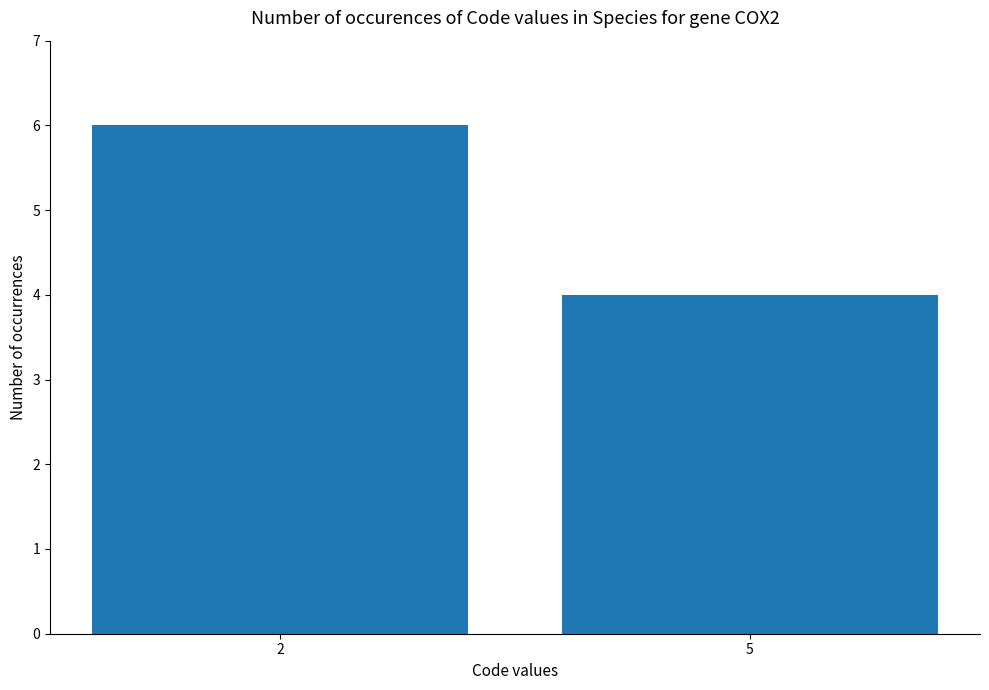

Rank the categories by value from lowest to highest.

5, 2